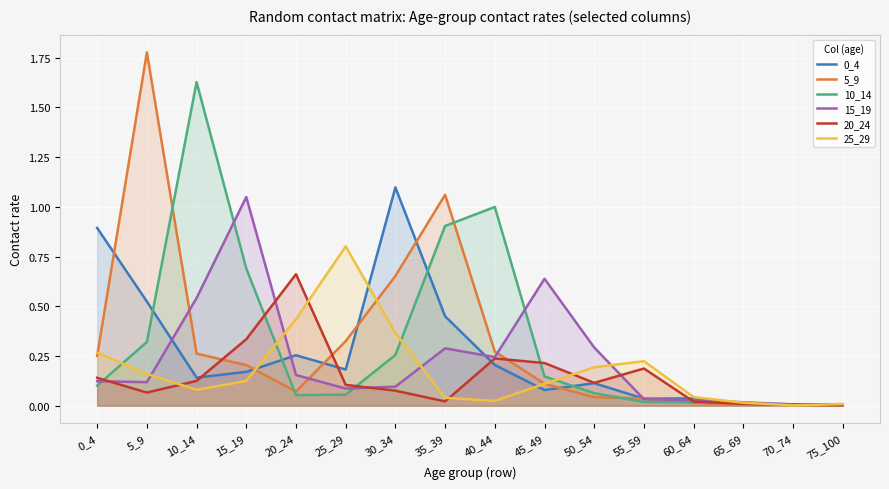

At which category is the sum across all series the highest?

5_9